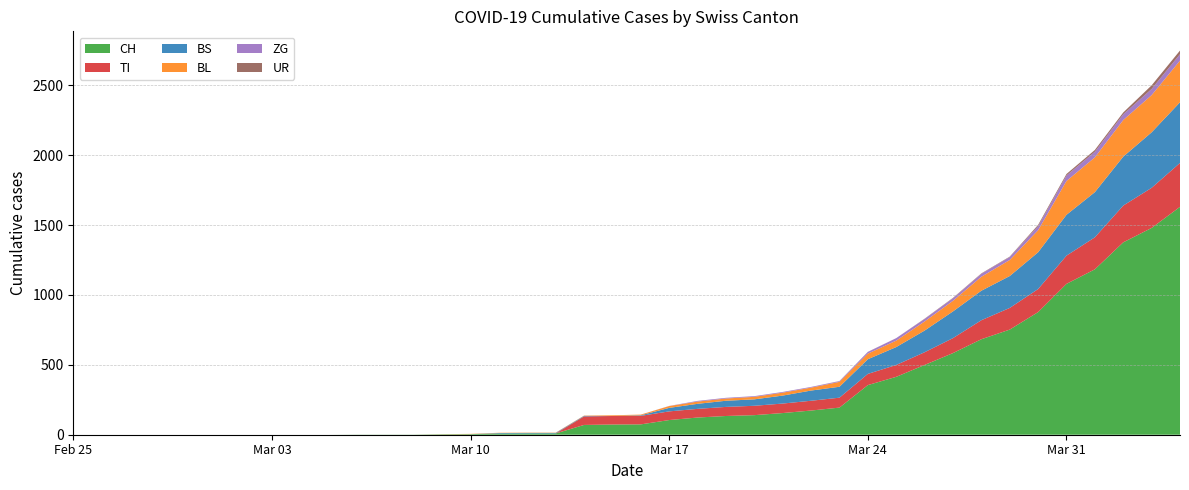

Reading right to left, list all the values displayed in this chart.

CH: 2020-04-04=1630	2020-04-03=1479	2020-04-02=1376	2020-04-01=1183	2020-03-31=1079	2020-03-30=877	2020-03-29=752	2020-03-28=683	2020-03-27=584	2020-03-26=499	2020-03-25=414	2020-03-24=355	2020-03-23=194	2020-03-22=173	2020-03-21=155	2020-03-20=140	2020-03-19=134	2020-03-18=123	2020-03-17=105	2020-03-16=74	2020-03-15=73	2020-03-14=70	2020-03-13=9	2020-03-12=9	2020-03-11=8	2020-03-10=4	2020-03-09=3	2020-03-08=1	2020-03-07=1	2020-03-06=1	2020-03-05=0	2020-03-04=0	2020-03-03=0	2020-03-02=0	2020-03-01=0	2020-02-29=0	2020-02-28=0	2020-02-27=0	2020-02-26=0	2020-02-25=0
TI: 2020-04-04=314	2020-04-03=287	2020-04-02=263	2020-04-01=229	2020-03-31=202	2020-03-30=165	2020-03-29=155	2020-03-28=136	2020-03-27=107	2020-03-26=91	2020-03-25=85	2020-03-24=80	2020-03-23=71	2020-03-22=70	2020-03-21=68	2020-03-20=67	2020-03-19=65	2020-03-18=62	2020-03-17=62	2020-03-16=61	2020-03-15=61	2020-03-14=61	2020-03-13=0	2020-03-12=0	2020-03-11=0	2020-03-10=0	2020-03-09=0	2020-03-08=0	2020-03-07=0	2020-03-06=0	2020-03-05=0	2020-03-04=0	2020-03-03=0	2020-03-02=0	2020-03-01=0	2020-02-29=0	2020-02-28=0	2020-02-27=0	2020-02-26=0	2020-02-25=0
BS: 2020-04-04=434	2020-04-03=397	2020-04-02=350	2020-04-01=323	2020-03-31=292	2020-03-30=263	2020-03-29=228	2020-03-28=211	2020-03-27=191	2020-03-26=155	2020-03-25=128	2020-03-24=105	2020-03-23=78	2020-03-22=73	2020-03-21=57	2020-03-20=46	2020-03-19=44	2020-03-18=36	2020-03-17=25	2020-03-16=4	2020-03-15=0	2020-03-14=4	2020-03-13=4	2020-03-12=4	2020-03-11=4	2020-03-10=0	2020-03-09=0	2020-03-08=0	2020-03-07=0	2020-03-06=0	2020-03-05=0	2020-03-04=0	2020-03-03=0	2020-03-02=0	2020-03-01=0	2020-02-29=0	2020-02-28=0	2020-02-27=0	2020-02-26=0	2020-02-25=0
BL: 2020-04-04=298	2020-04-03=266	2020-04-02=262	2020-04-01=249	2020-03-31=242	2020-03-30=158	2020-03-29=115	2020-03-28=100	2020-03-27=76	2020-03-26=65	2020-03-25=46	2020-03-24=40	2020-03-23=35	2020-03-22=21	2020-03-21=21	2020-03-20=18	2020-03-19=16	2020-03-18=16	2020-03-17=13	2020-03-16=5	2020-03-15=5	2020-03-14=2	2020-03-13=2	2020-03-12=2	2020-03-11=2	2020-03-10=2	2020-03-09=1	2020-03-08=0	2020-03-07=0	2020-03-06=0	2020-03-05=0	2020-03-04=0	2020-03-03=0	2020-03-02=0	2020-03-01=0	2020-02-29=0	2020-02-28=0	2020-02-27=0	2020-02-26=0	2020-02-25=0
ZG: 2020-04-04=46	2020-04-03=44	2020-04-02=41	2020-04-01=40	2020-03-31=39	2020-03-30=29	2020-03-29=21	2020-03-28=21	2020-03-27=18	2020-03-26=18	2020-03-25=18	2020-03-24=12	2020-03-23=5	2020-03-22=5	2020-03-21=5	2020-03-20=5	2020-03-19=5	2020-03-18=5	2020-03-17=1	2020-03-16=0	2020-03-15=0	2020-03-14=0	2020-03-13=0	2020-03-12=0	2020-03-11=0	2020-03-10=0	2020-03-09=0	2020-03-08=0	2020-03-07=0	2020-03-06=0	2020-03-05=0	2020-03-04=0	2020-03-03=0	2020-03-02=0	2020-03-01=0	2020-02-29=0	2020-02-28=0	2020-02-27=0	2020-02-26=0	2020-02-25=0
UR: 2020-04-04=26	2020-04-03=26	2020-04-02=13	2020-04-01=13	2020-03-31=11	2020-03-30=9	2020-03-29=3	2020-03-28=3	2020-03-27=3	2020-03-26=2	2020-03-25=0	2020-03-24=1	2020-03-23=1	2020-03-22=0	2020-03-21=0	2020-03-20=0	2020-03-19=0	2020-03-18=0	2020-03-17=0	2020-03-16=0	2020-03-15=0	2020-03-14=0	2020-03-13=0	2020-03-12=0	2020-03-11=0	2020-03-10=0	2020-03-09=0	2020-03-08=0	2020-03-07=0	2020-03-06=0	2020-03-05=0	2020-03-04=0	2020-03-03=0	2020-03-02=0	2020-03-01=0	2020-02-29=0	2020-02-28=0	2020-02-27=0	2020-02-26=0	2020-02-25=0